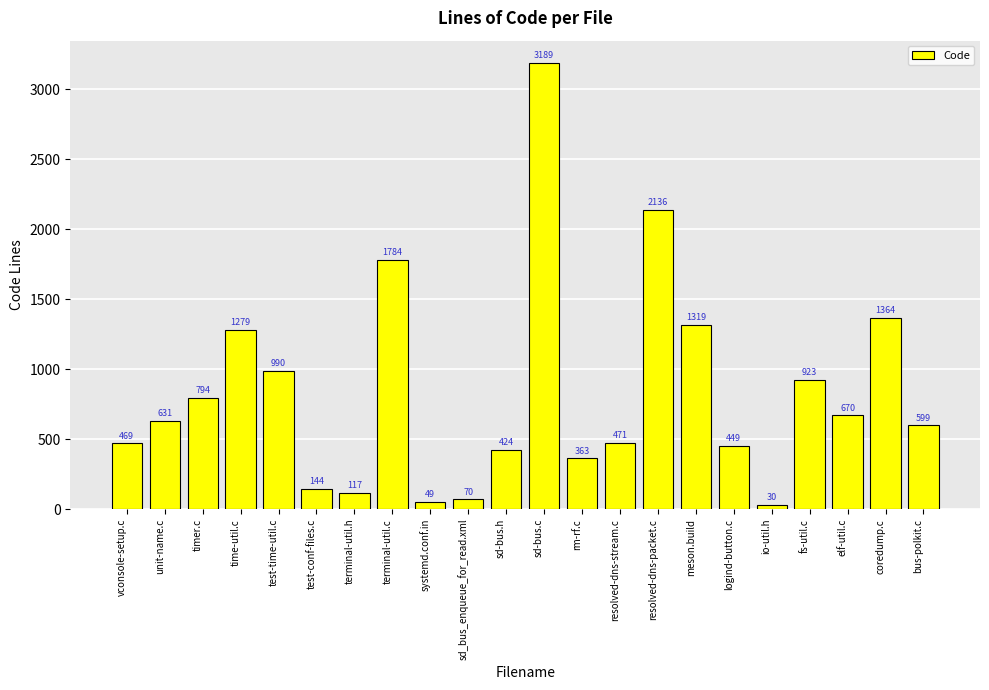

Count the number of categories in the chart.

22